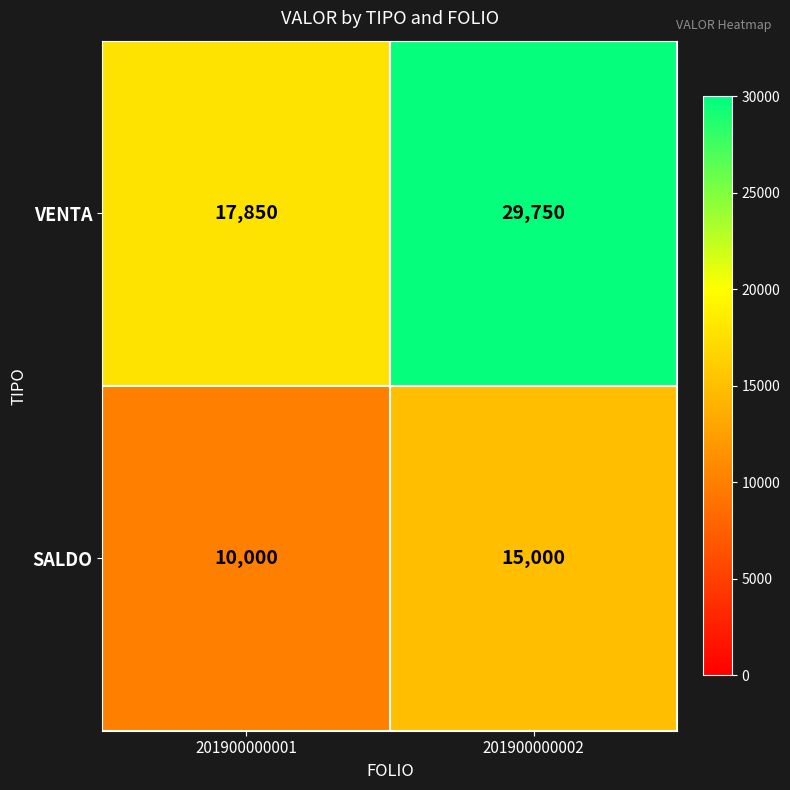

Which label corresponds to the largest value in the chart?

201900000002